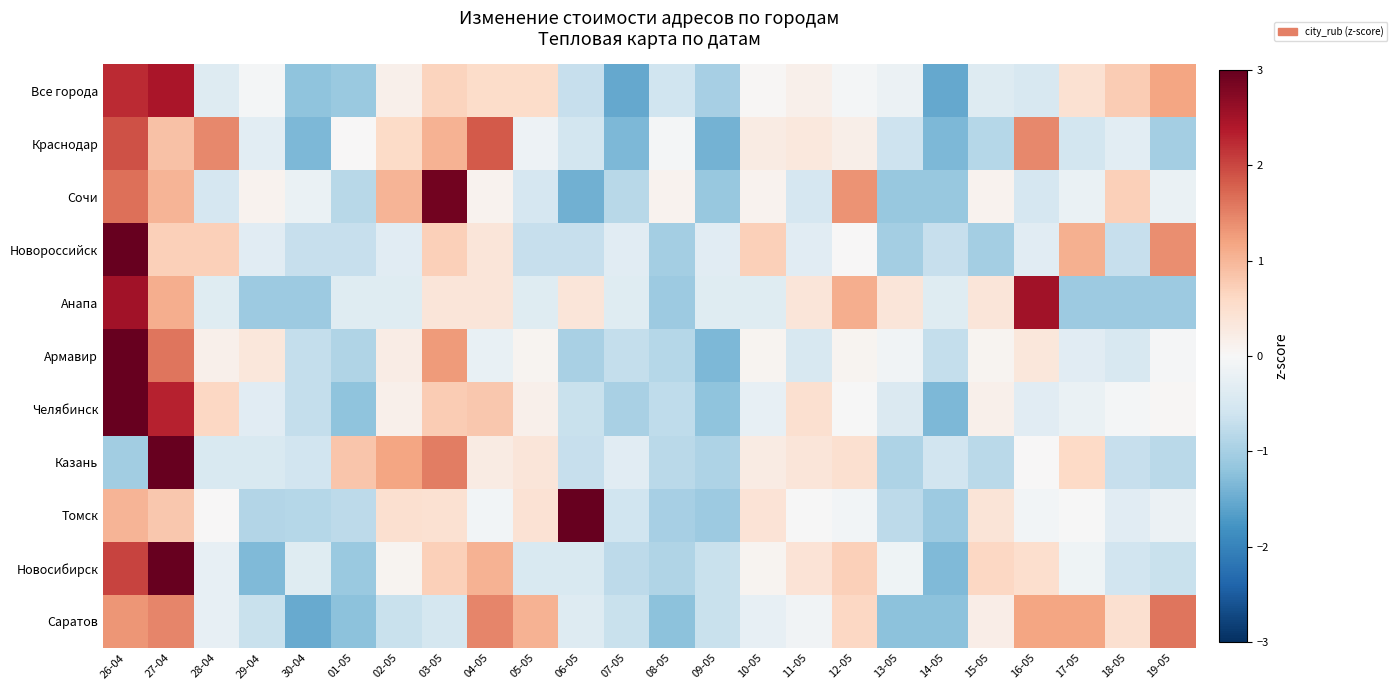

How many categories are shown in the chart?

24